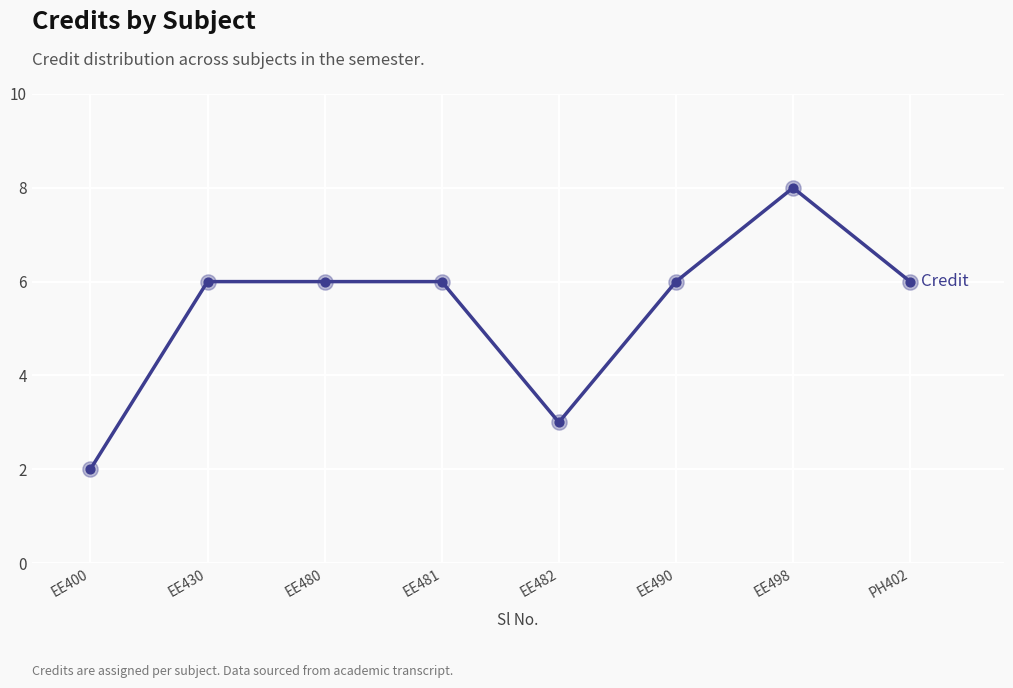

What is the ratio of the value at EE400 to the value at EE481?

0.3